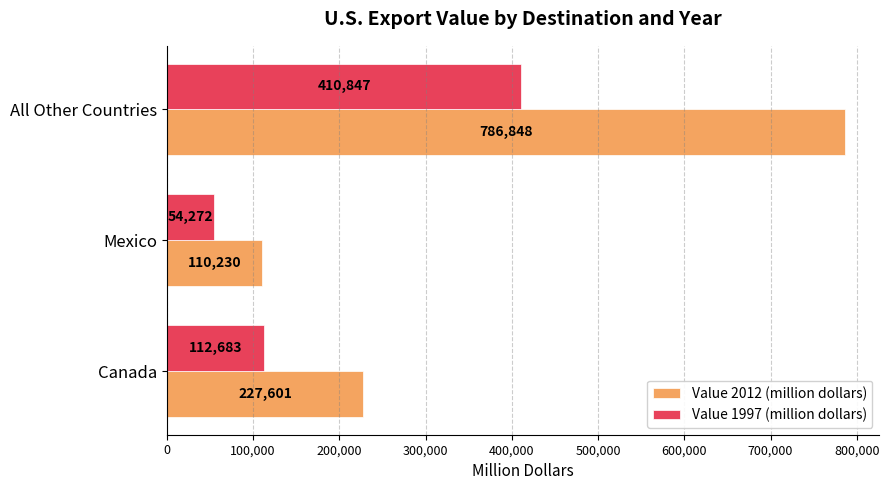

Which series has the largest total across all categories?

Value 2012 (million dollars)